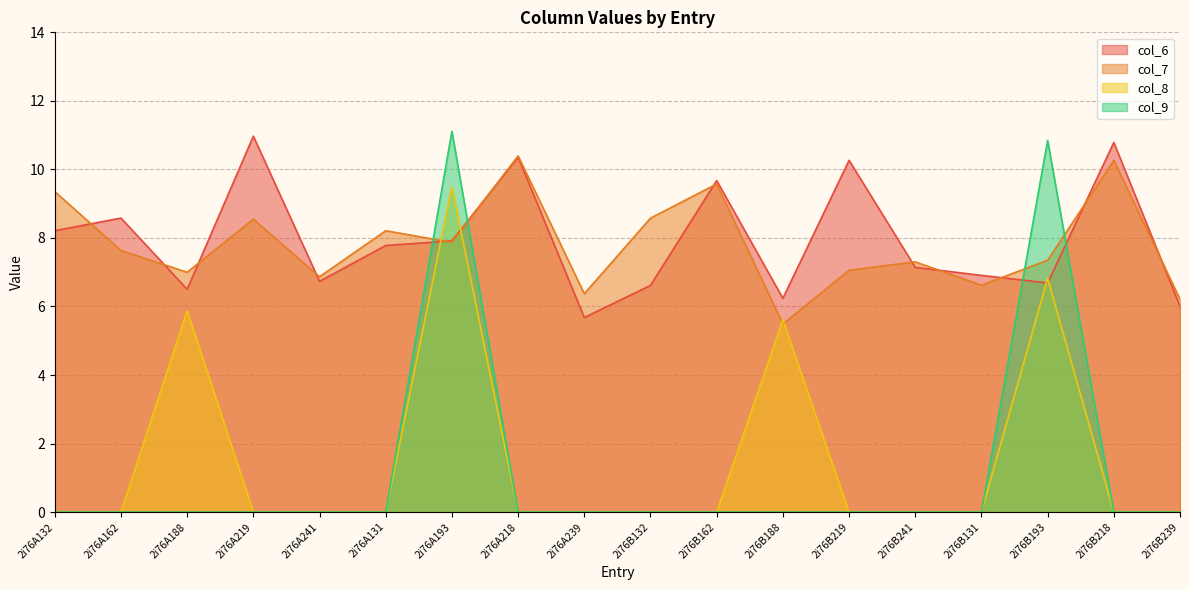

How many data points in col_7 are less than 7?

6